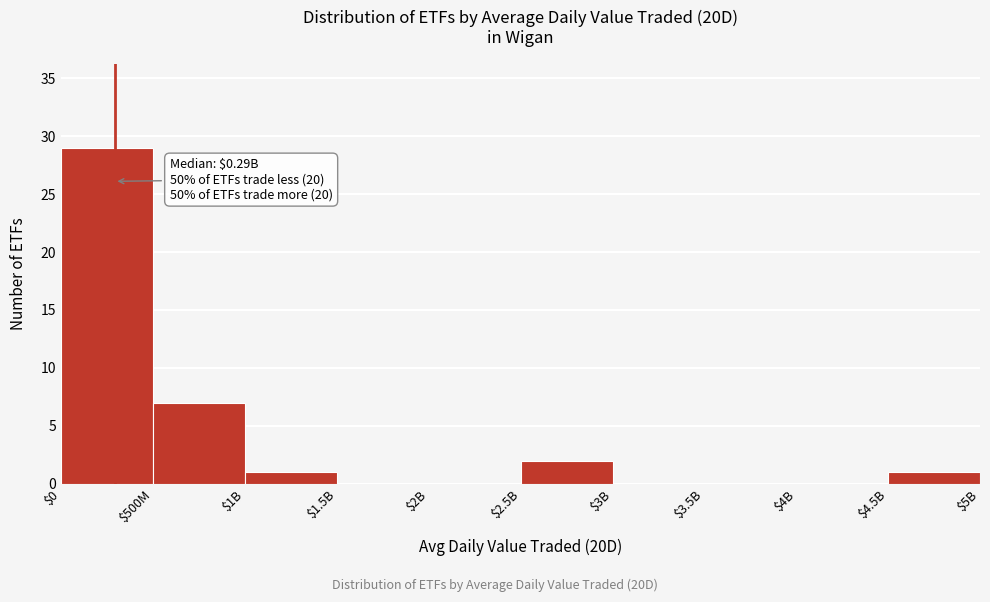

Where is the data nearest to the value 14?

$500M